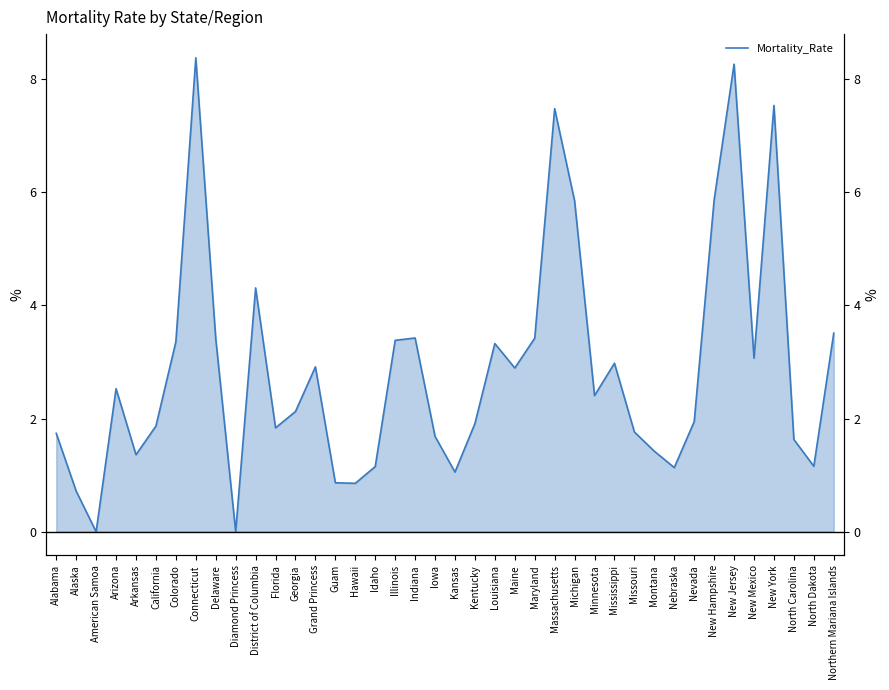

Which label corresponds to the smallest value in the chart?

American Samoa